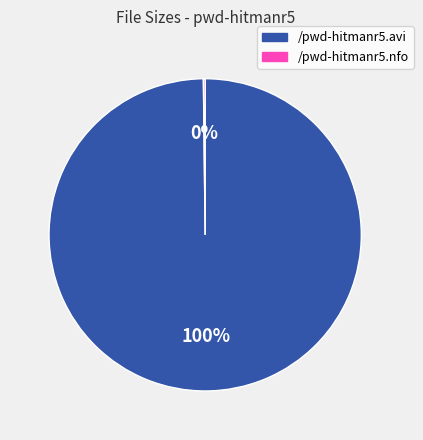

The /pwd-hitmanr5.avi slice represents 100% of the pie. True or false?

True